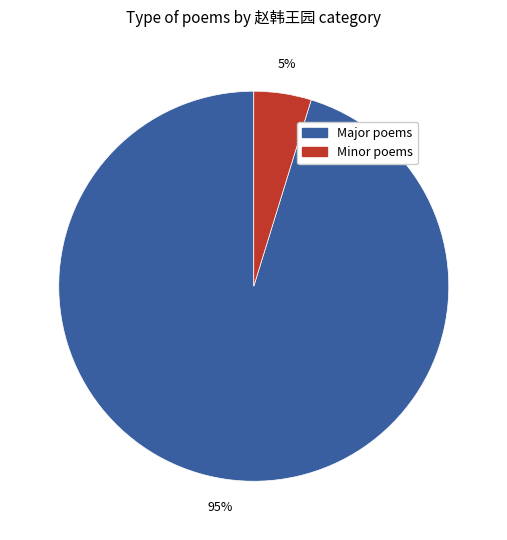

Which category has the smallest portion of the pie?

Minor poems